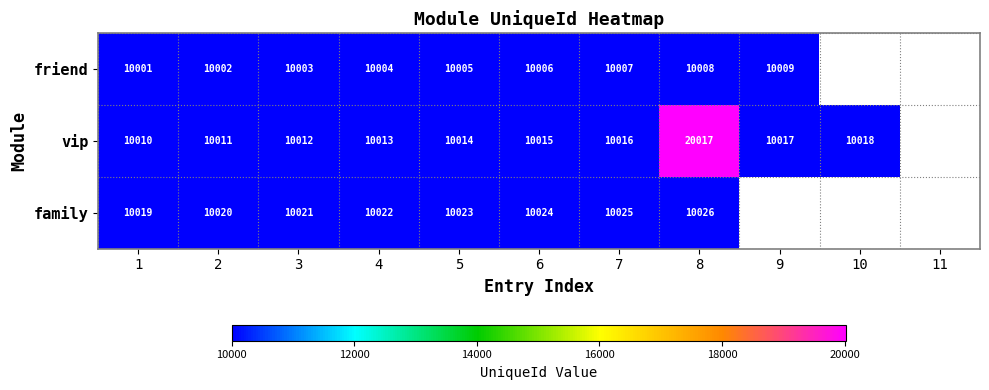

What is the total value across all series at 1?

30030